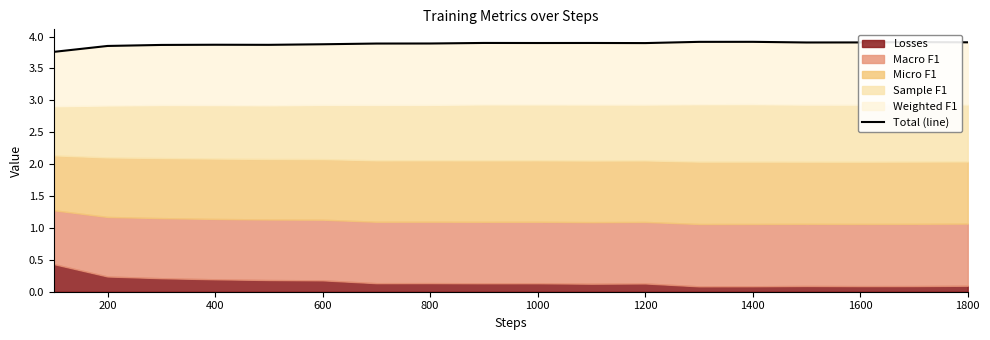

How many lines are shown in the chart?

1